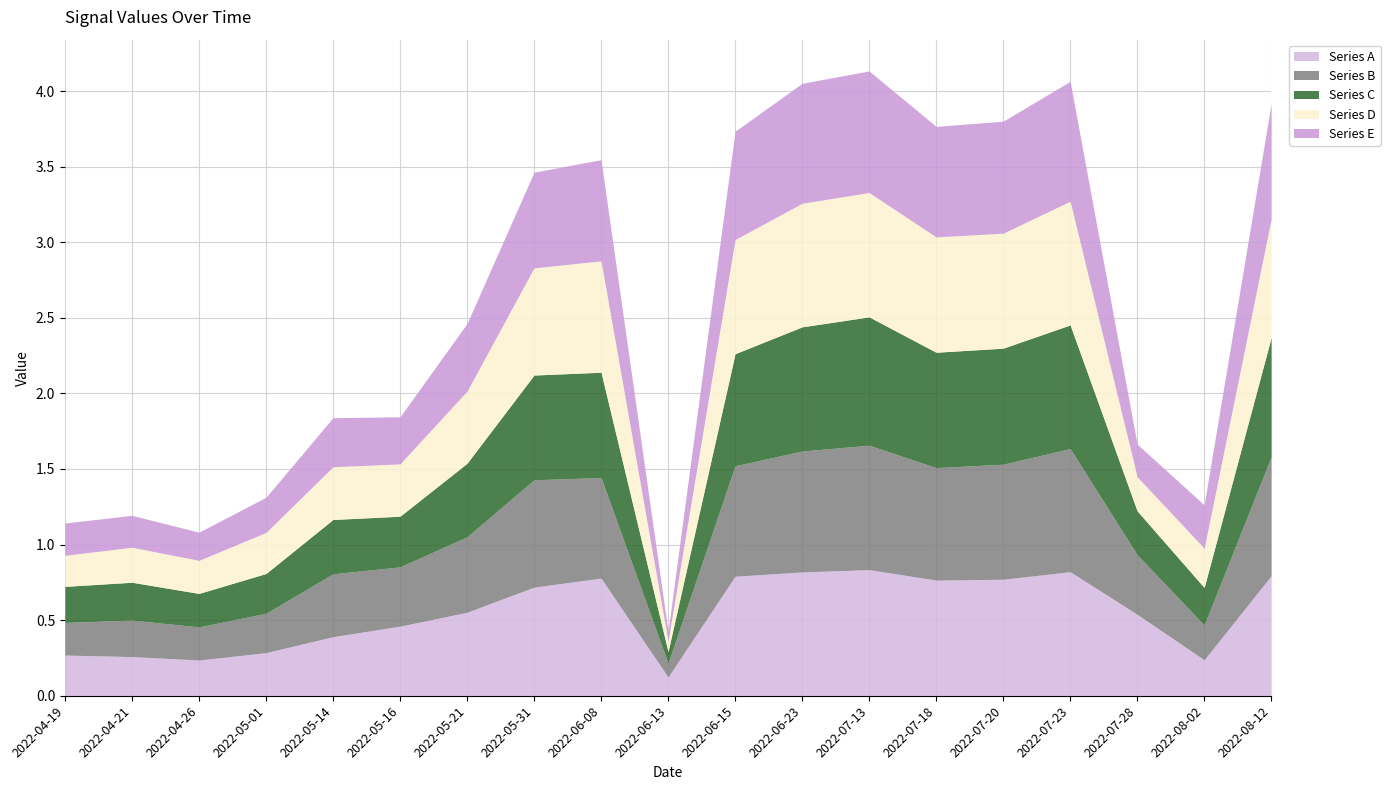

Which has a higher value, 2022-07-23 or 2022-04-26?

2022-07-23